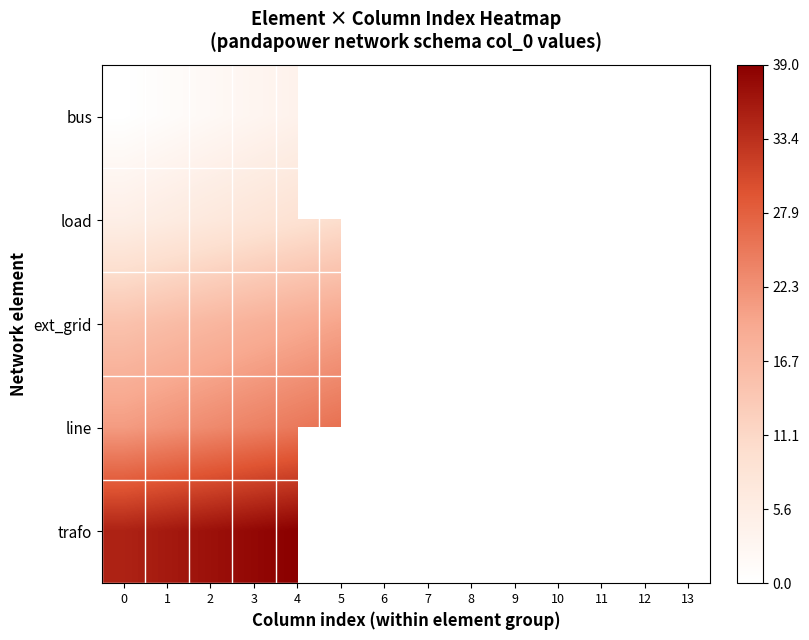

What is the maximum value for trafo?

39.0